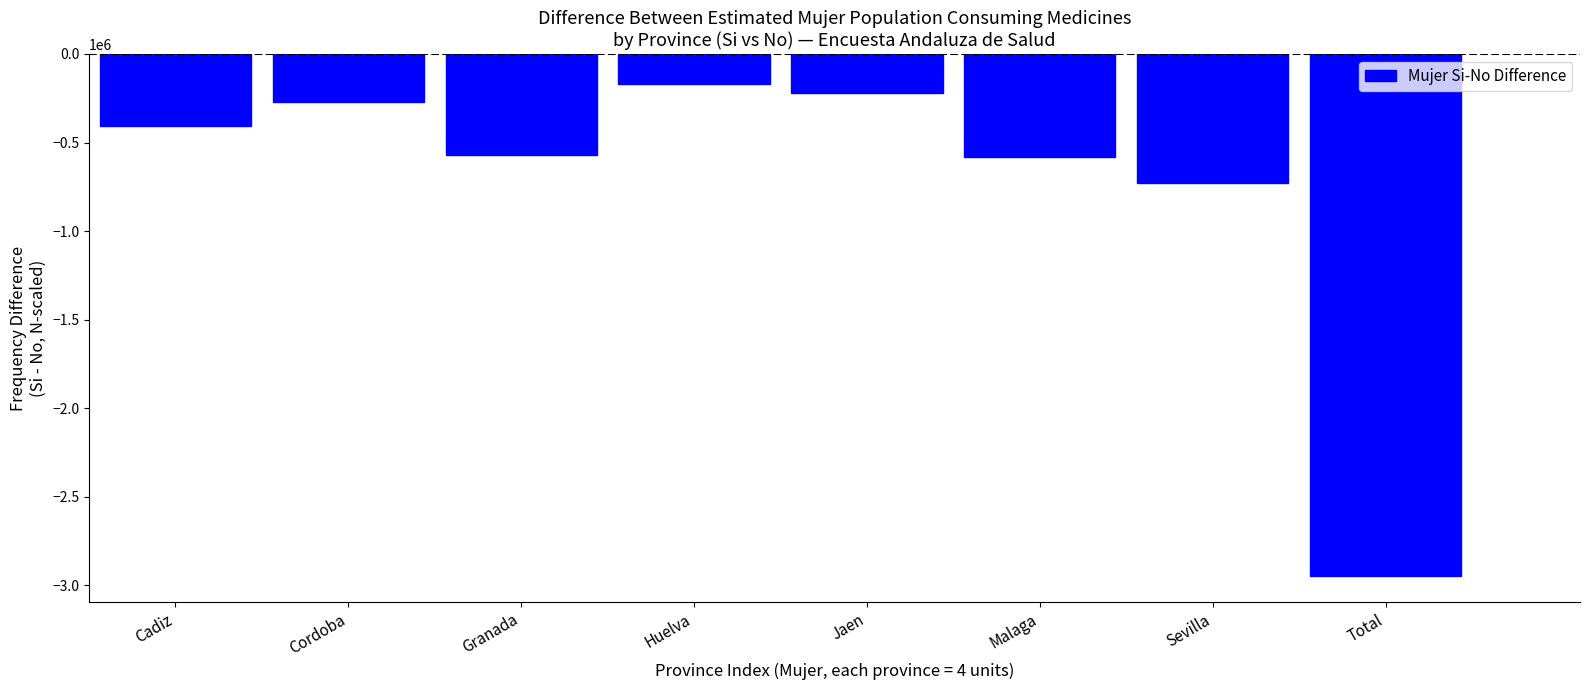

What is the change in value from Cadiz to Jaen?

+187447.1